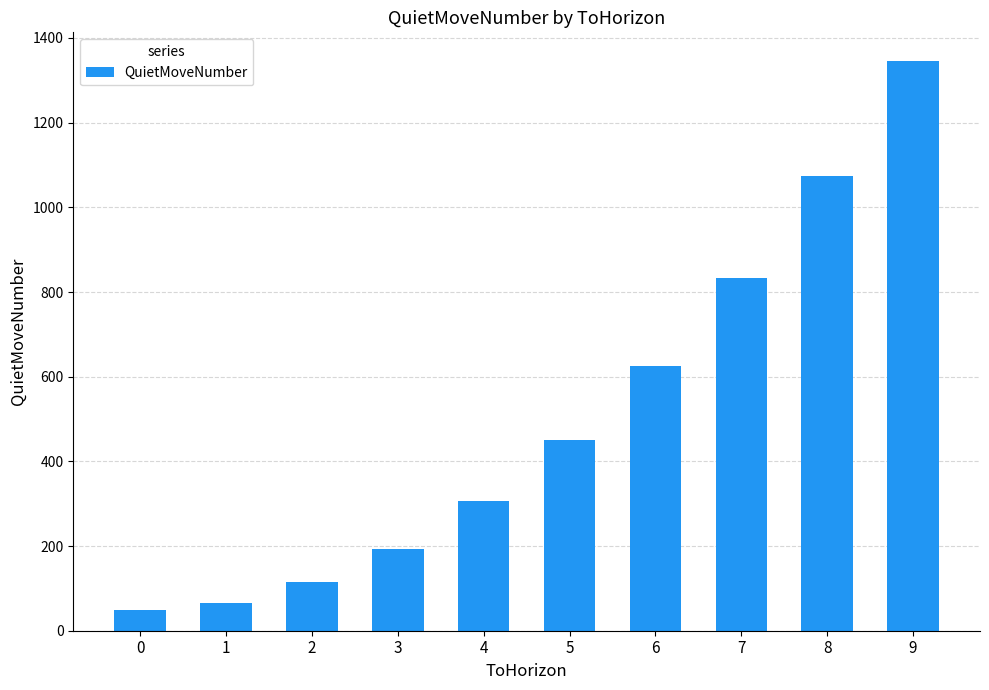

What is the change in value from 0 to 3?

+144